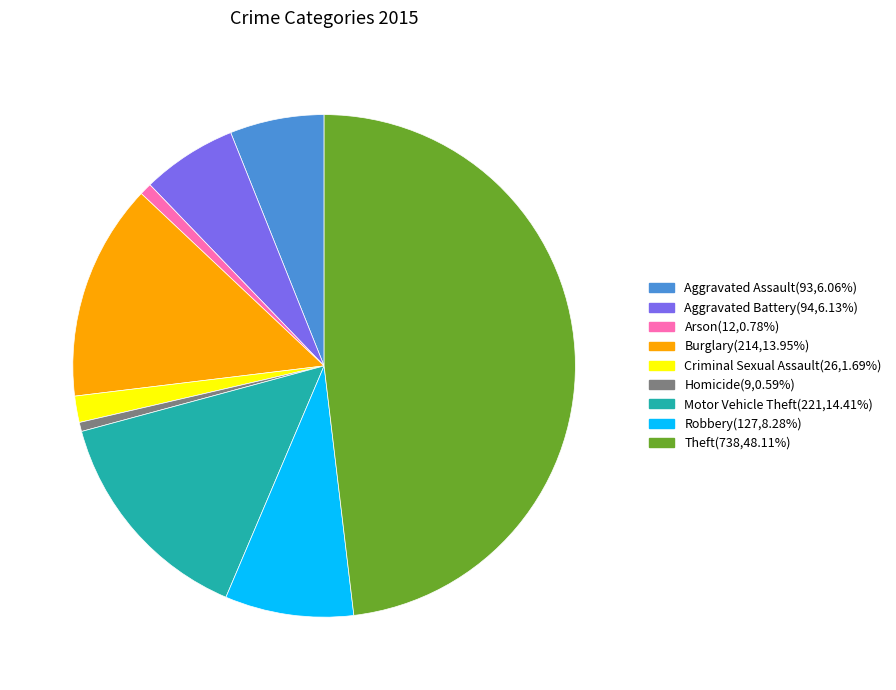

Which has a higher value, Aggravated Battery or Robbery?

Robbery